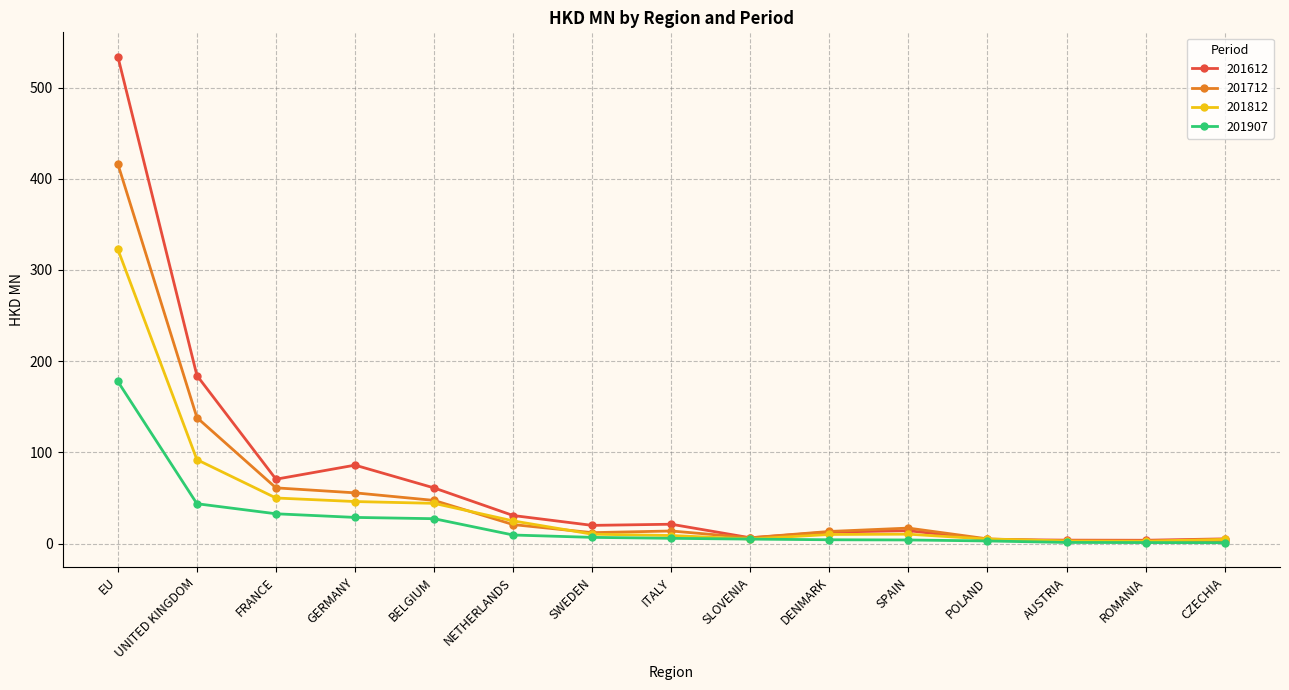

At which label is 201712 closest to 209?

UNITED KINGDOM